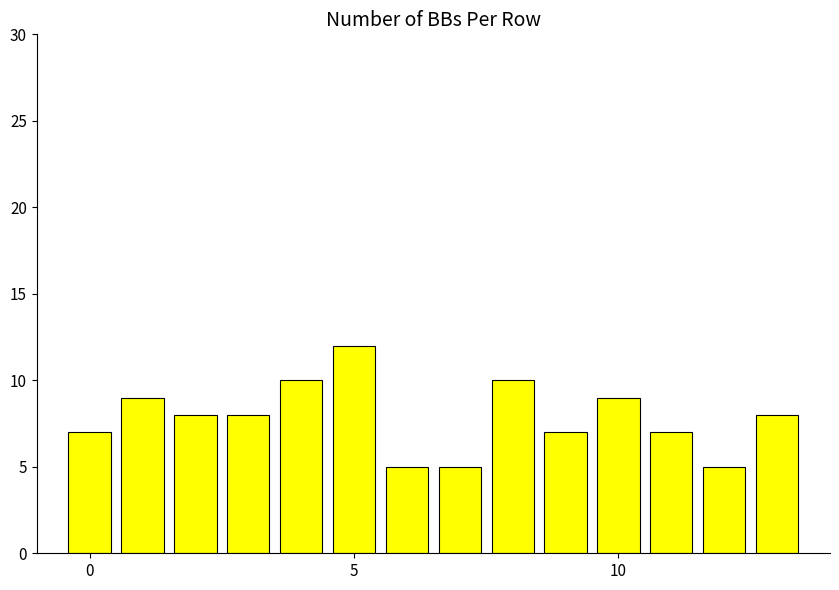

What is the smallest value displayed?

5